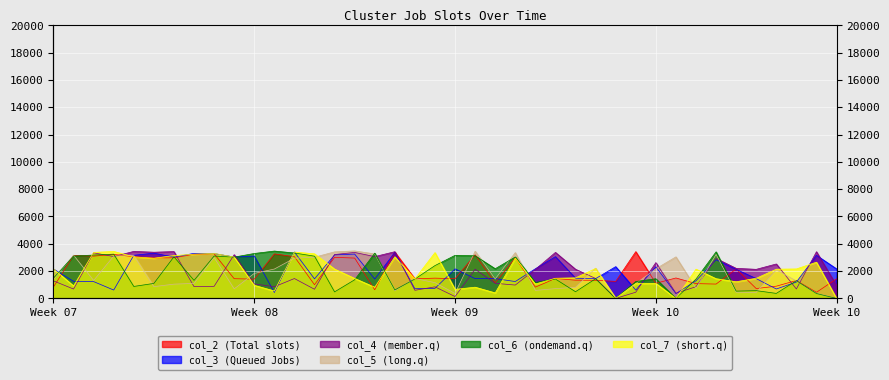

Which category has the lowest value in the col_4 series?

28